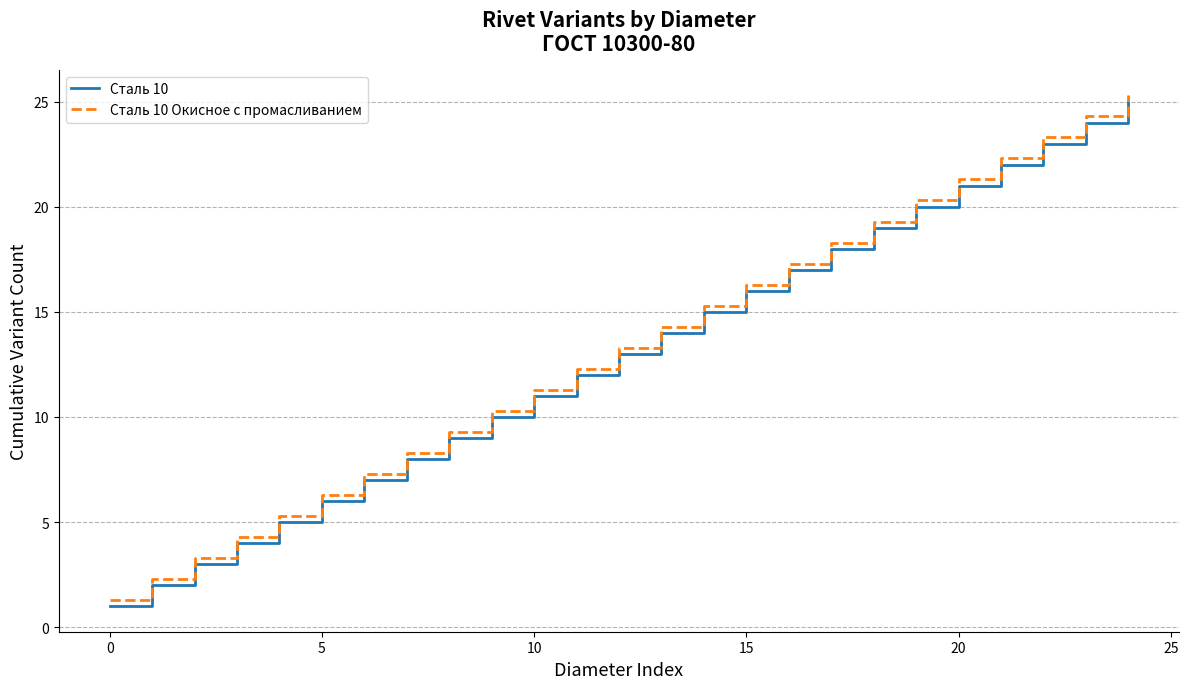

What is the difference between the maximum and minimum values in the Сталь 10 Окисное с промасливанием series?

24.0